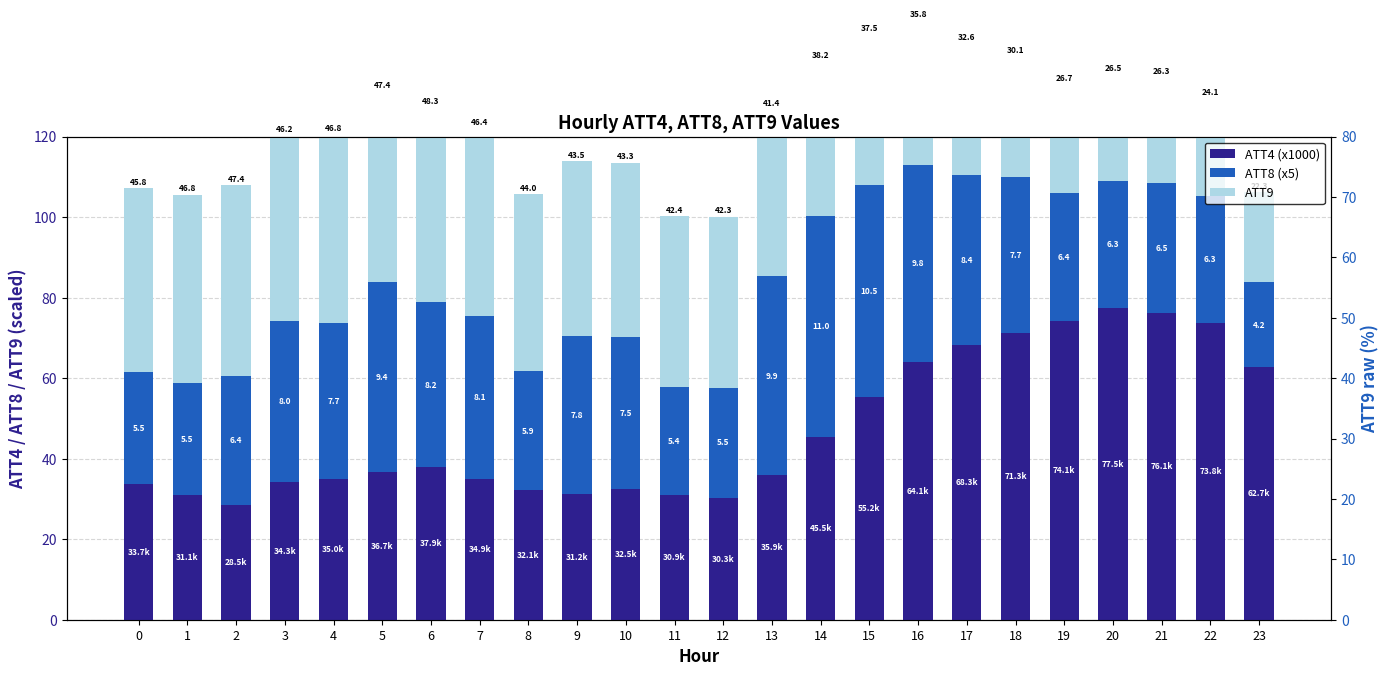

How many data points does each series have?

24